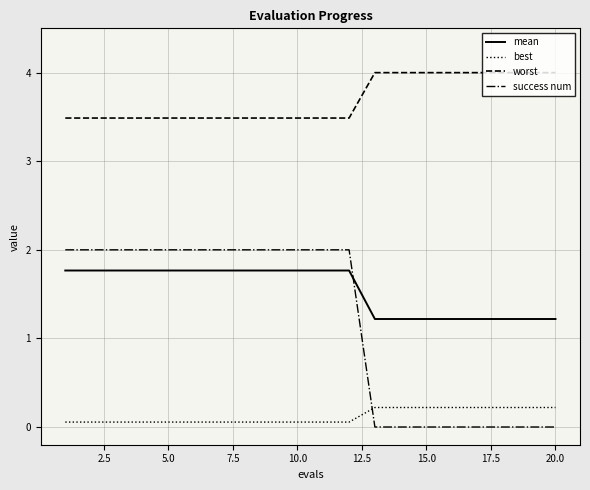

What is the difference between the maximum and minimum values in the worst series?

0.5